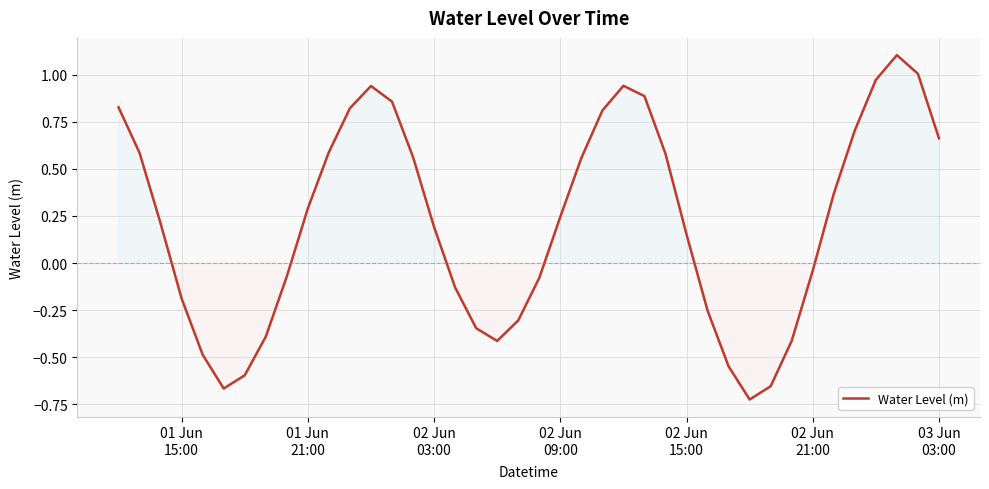

What is the difference between the maximum and minimum values?

1.8